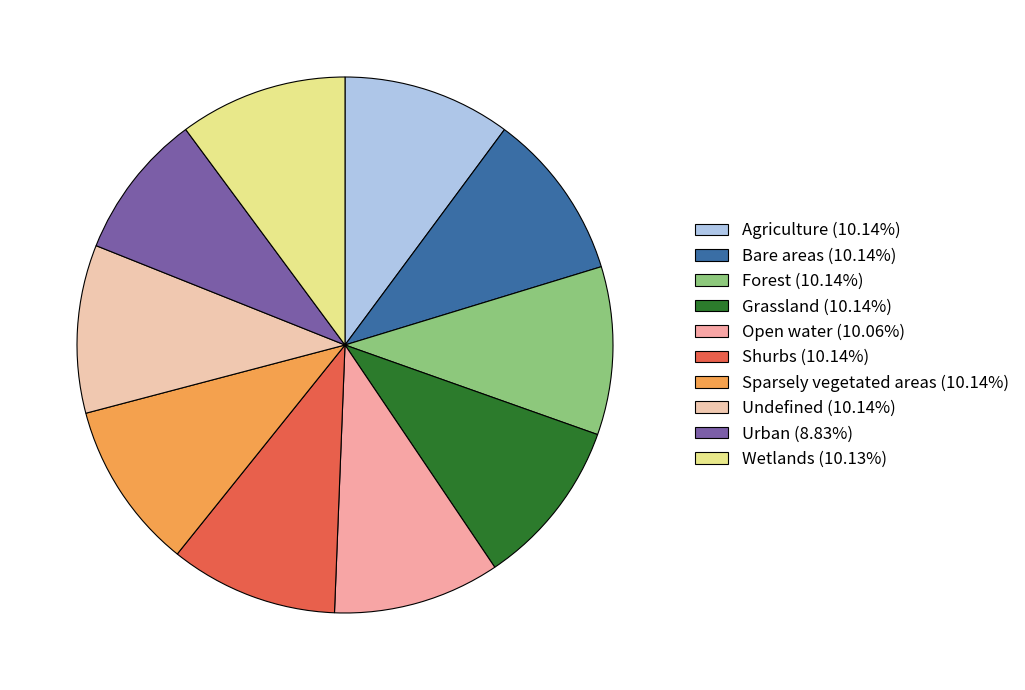

Does Shurbs represent more than half of the total?

No